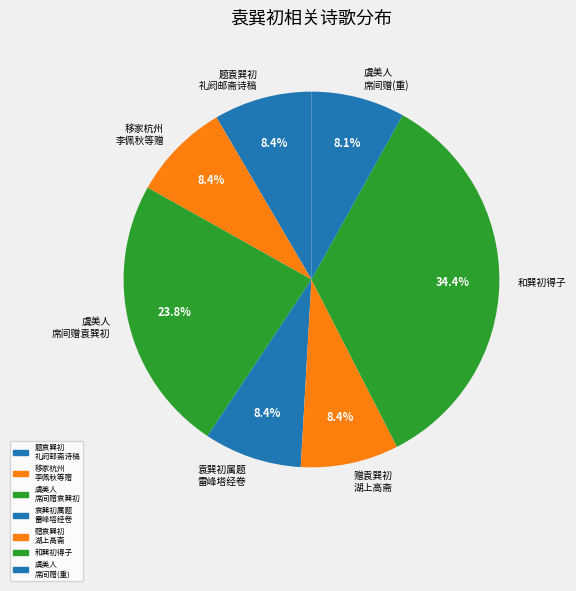

Which has a higher value, 和巽初得子 or 移家杭州 李佩秋等赠?

和巽初得子